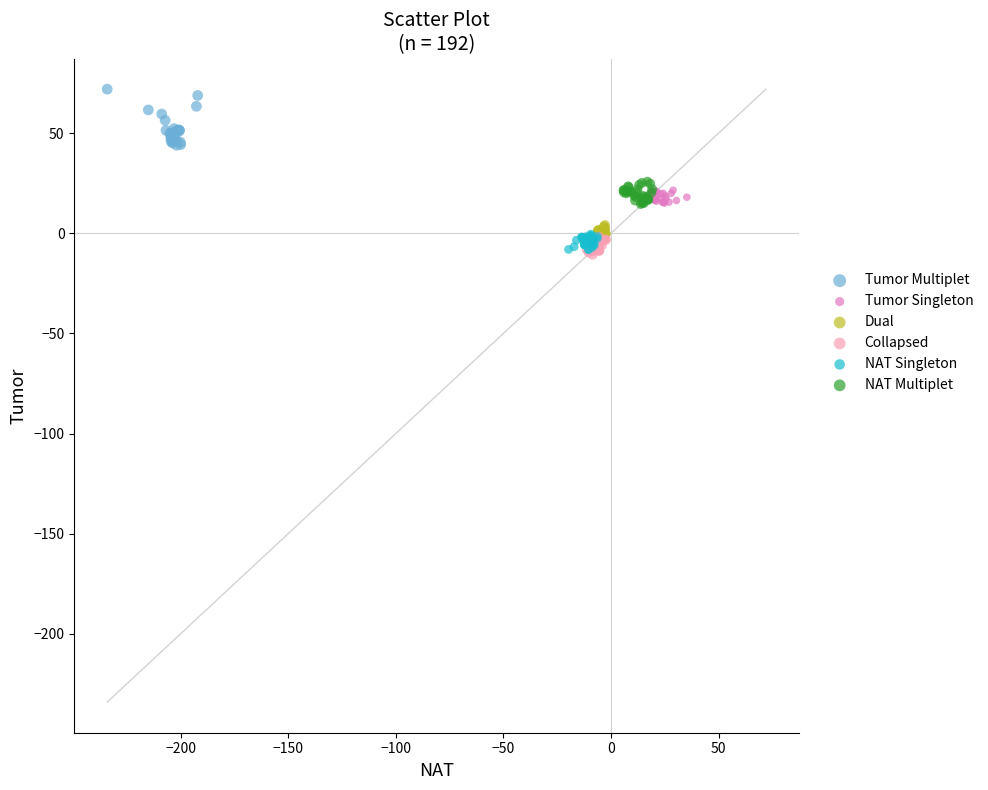

Which series contains the highest Y value?

Tumor Multiplet